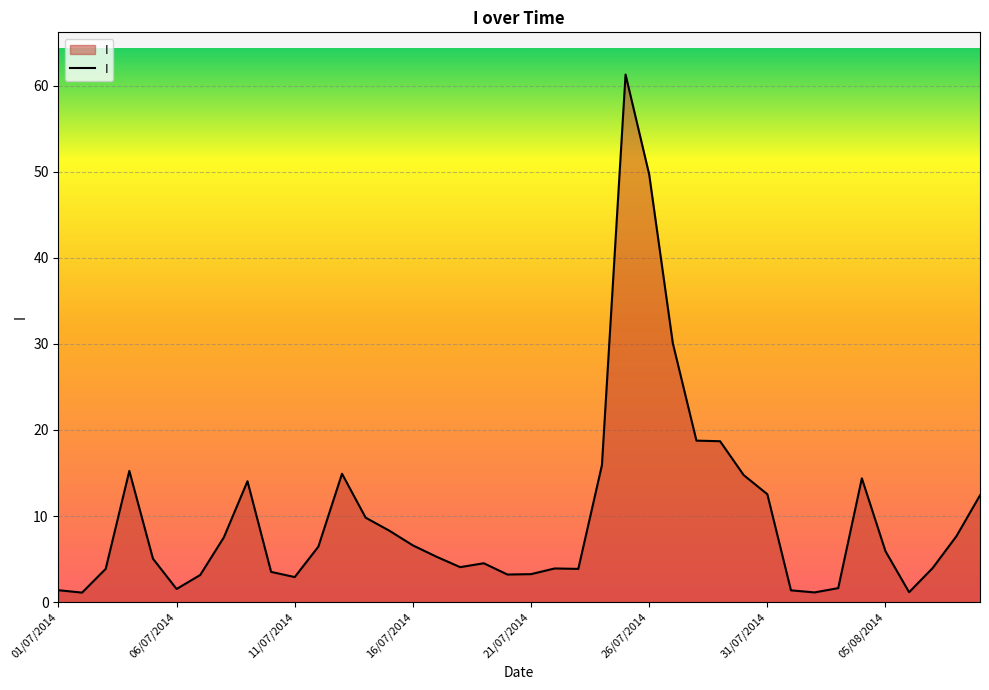

What is the greatest value displayed?

61.3